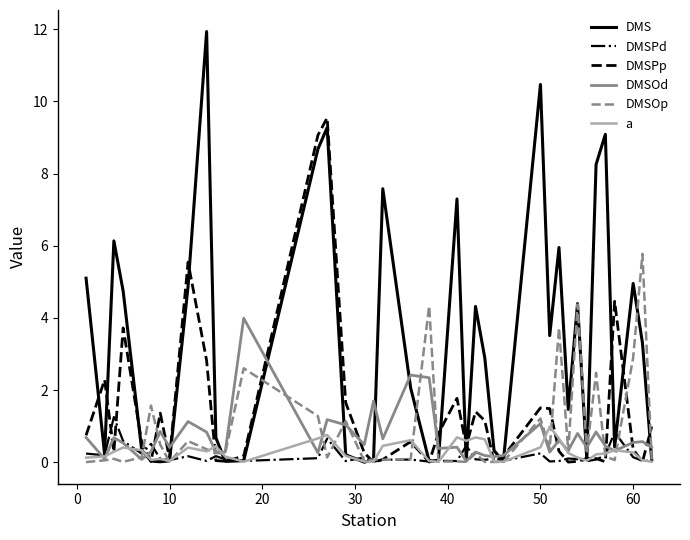

What is the highest value of the DMSPd series?

1.3